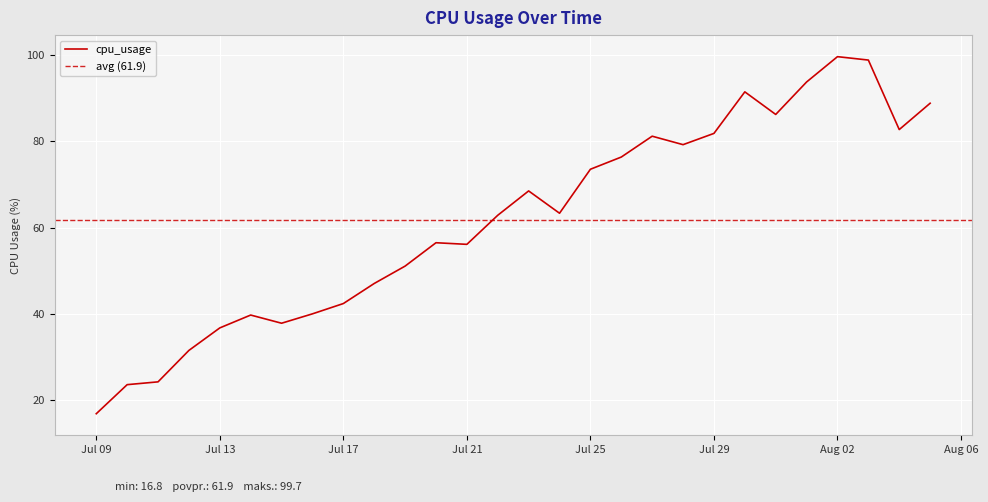

How many lines are shown in the chart?

1